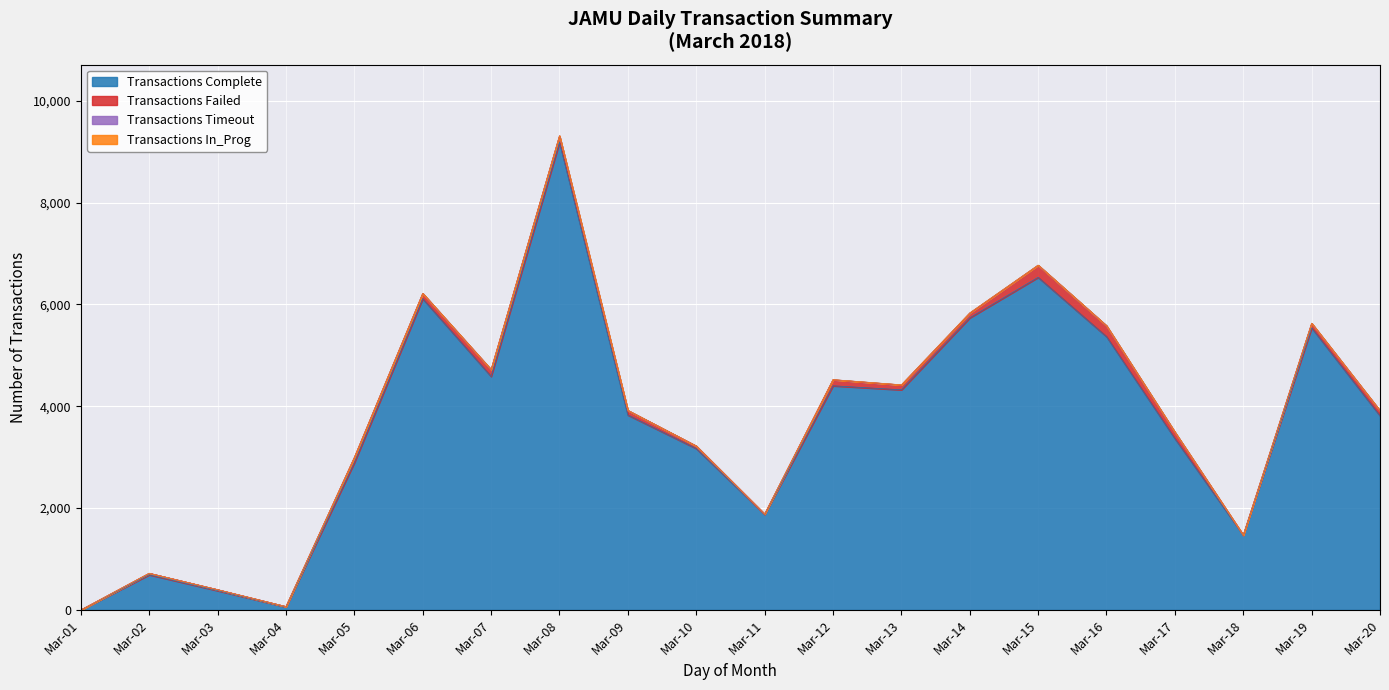

At which label does Transactions Complete first exceed 3828?

Mar-06